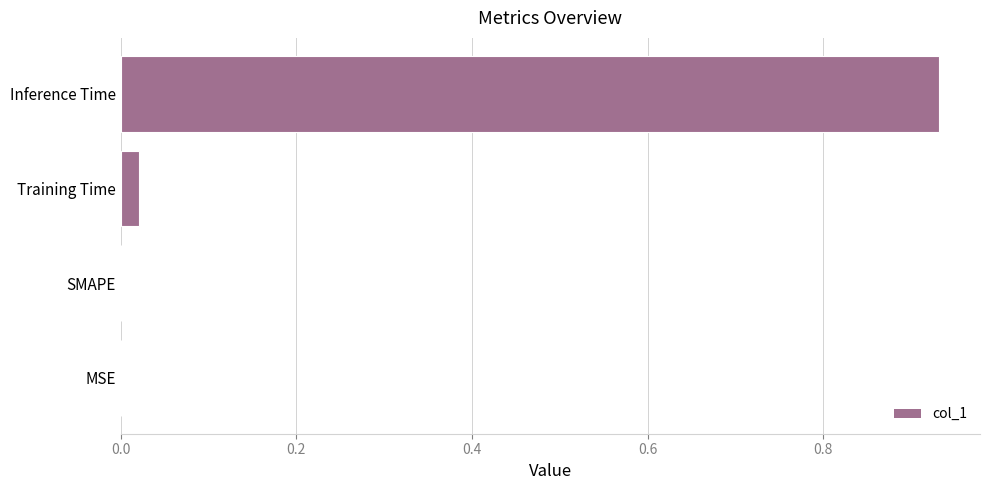

Are the bars horizontal?

Yes